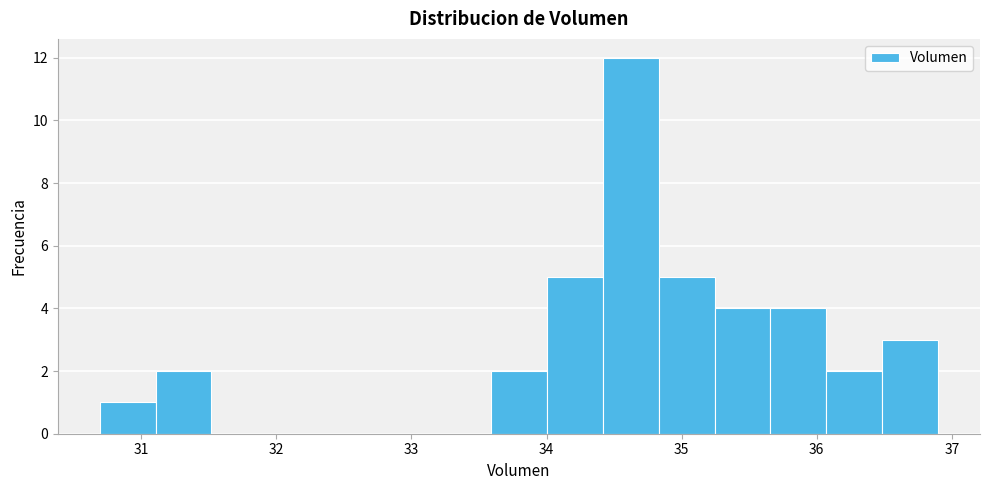

What is the height of the bar covering 35.7 to 36.1 on the x-axis? Neither the bar edges nor the heights are printed on the chart, so give them approximately, as read against the axes.

4